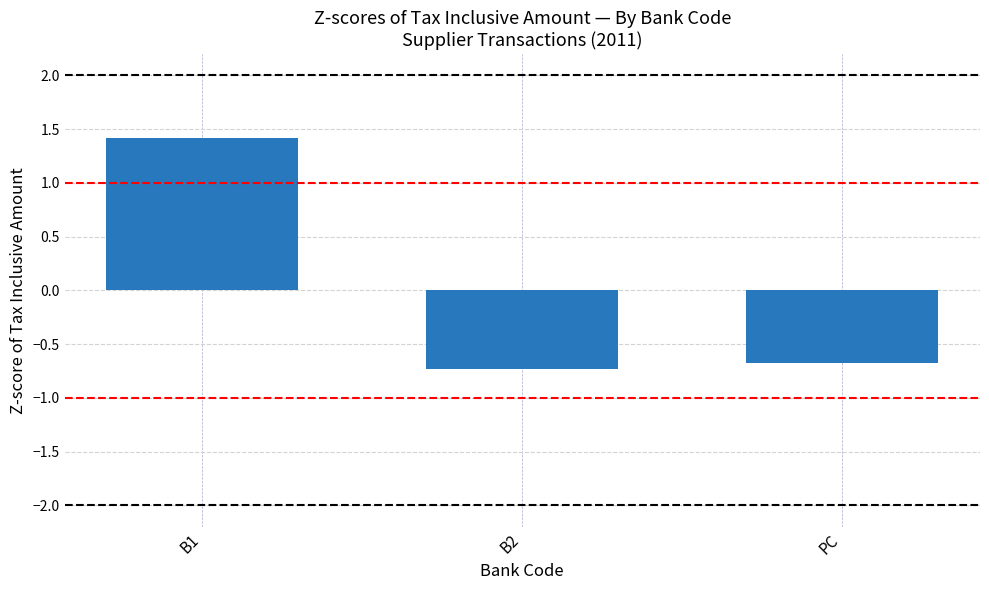

What is the label of the 1st bar from the right?

PC